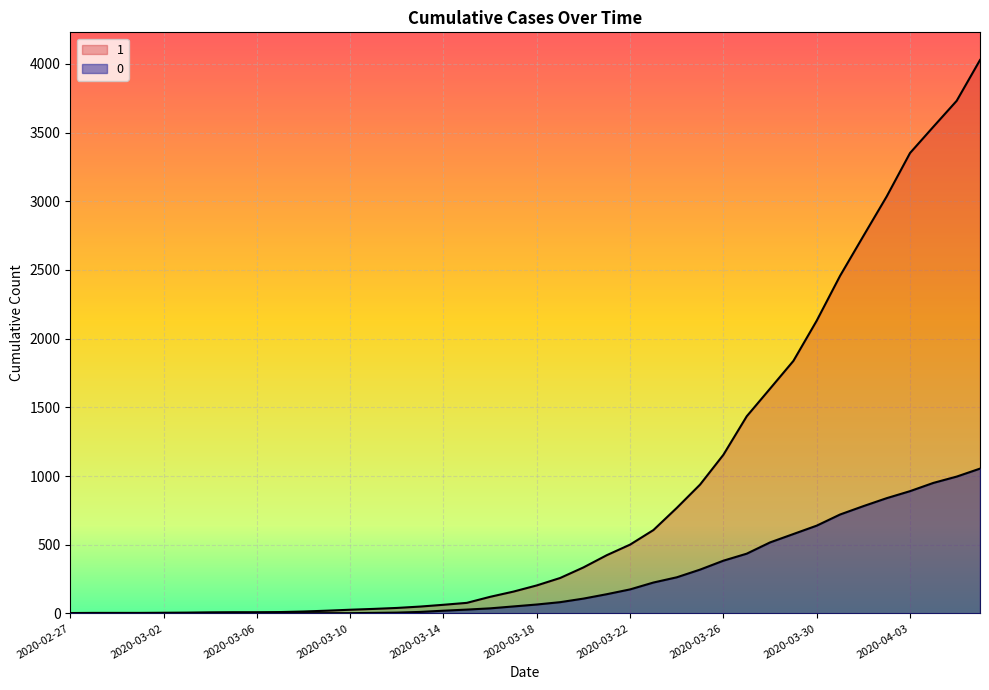

At which category is the sum across all series the highest?

2020-04-06